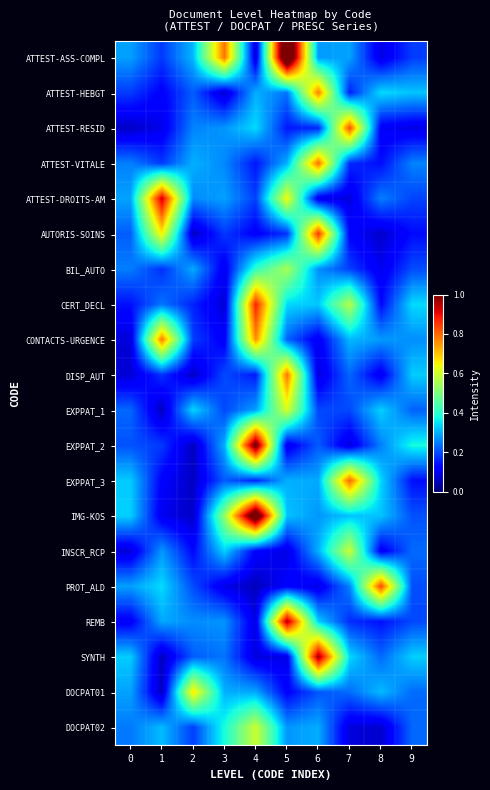

Between 3 and 7, which series saw the biggest shift?

EXPPAT_3